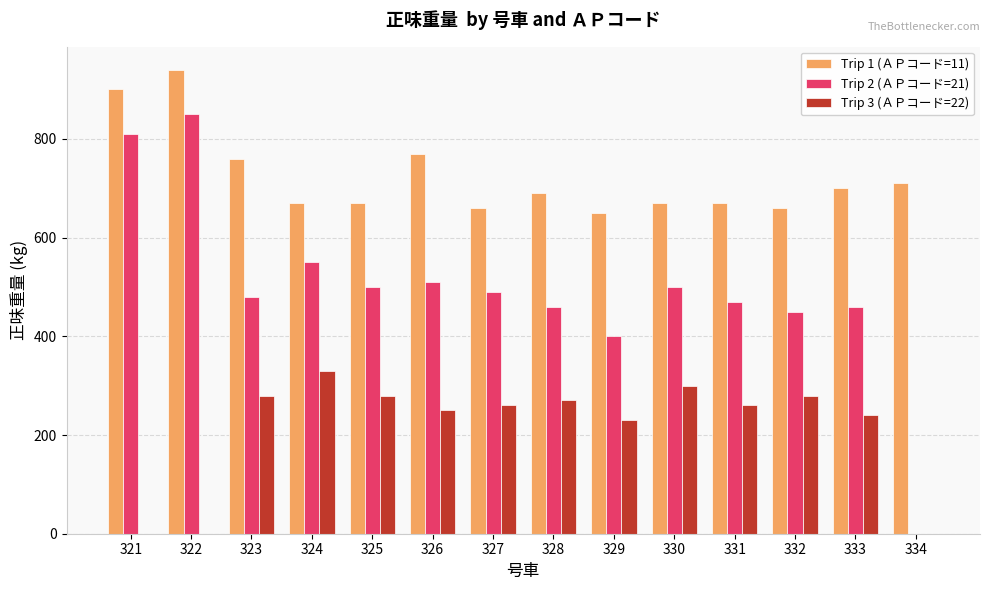

At which label does Trip 1 (ＡＰコード=11) first exceed 690?

321